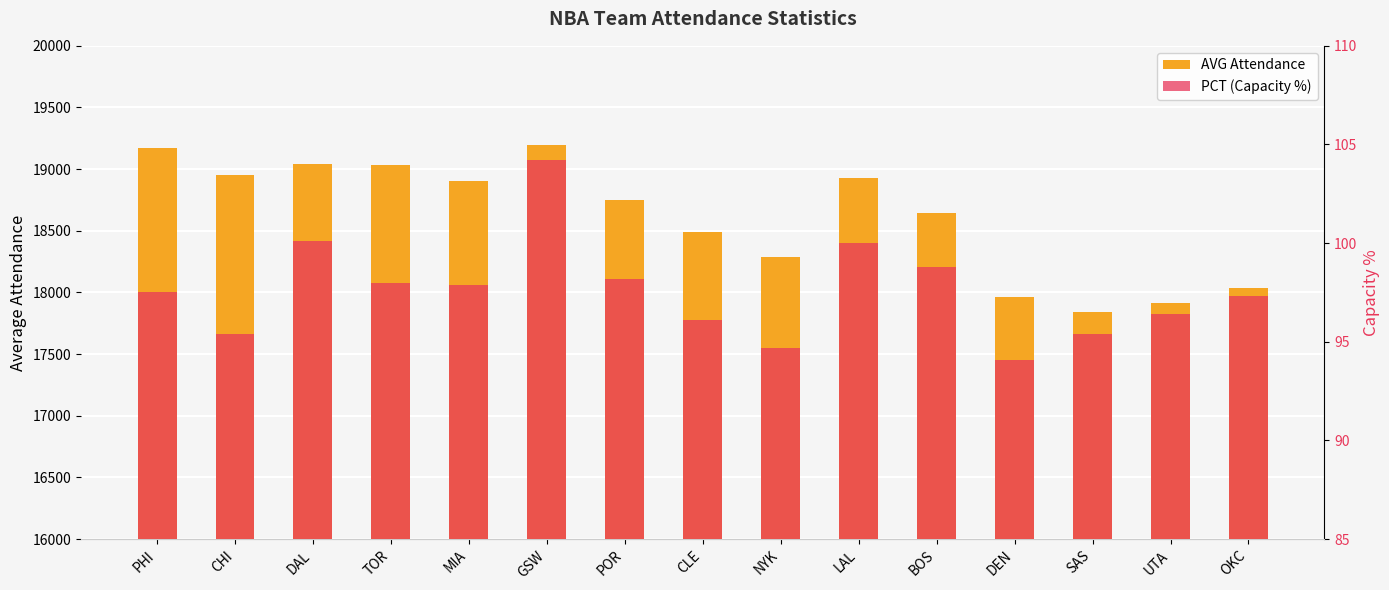

At how many categories does at least one series exceed 15179?

15